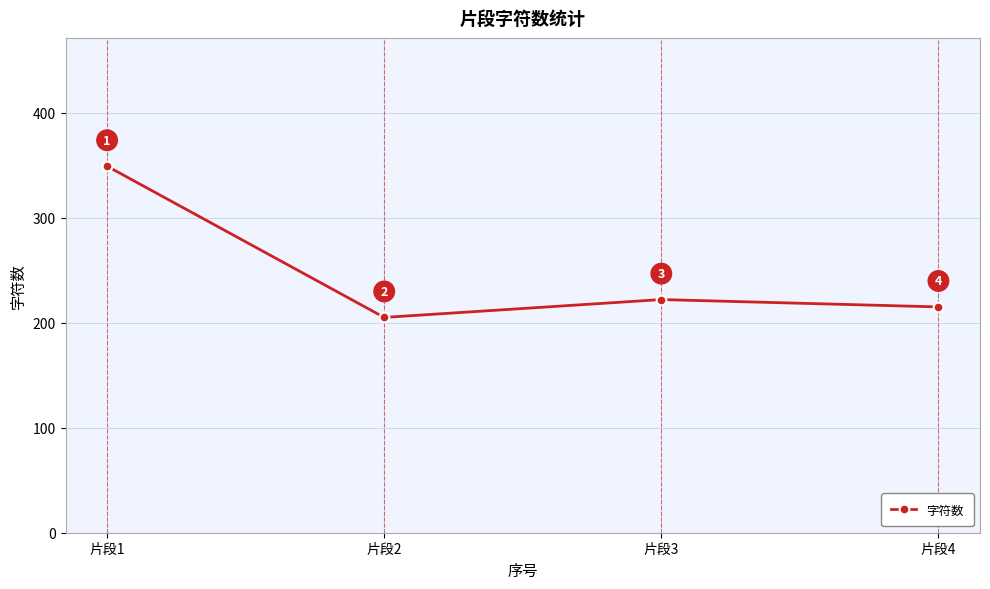

What is the greatest value displayed?

349